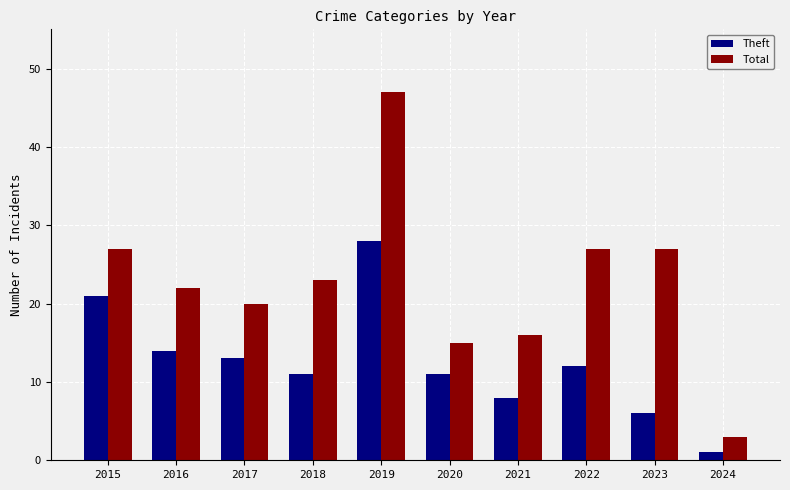

What is the difference between the maximum and minimum values in the Total series?

44